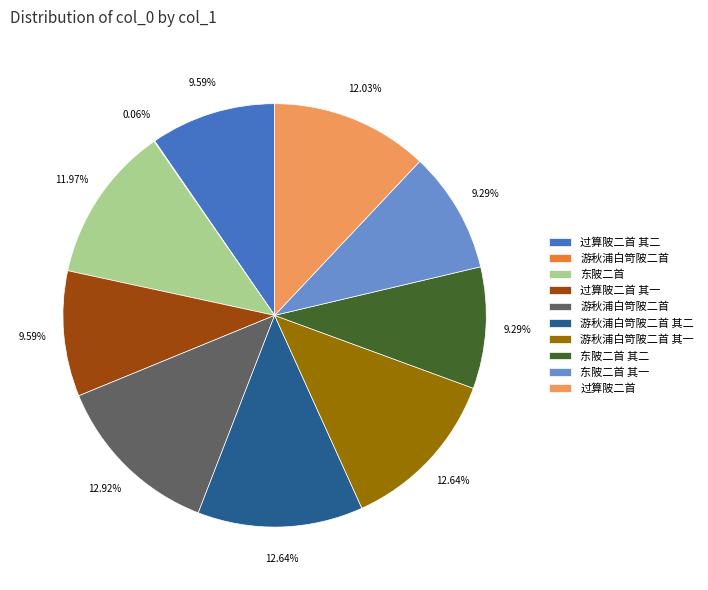

Does any single category account for the majority?

No